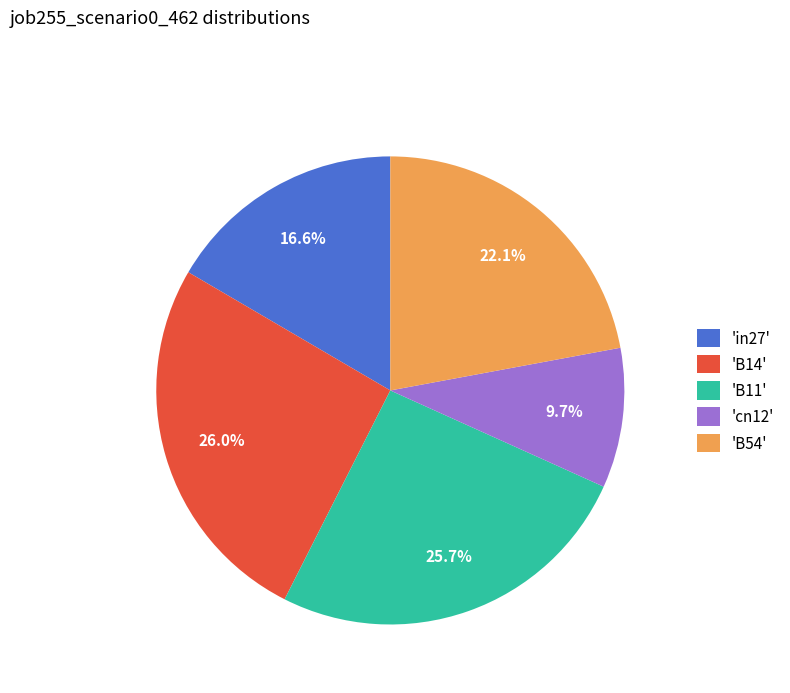

Does 'B54' account for over 50% of the chart?

No